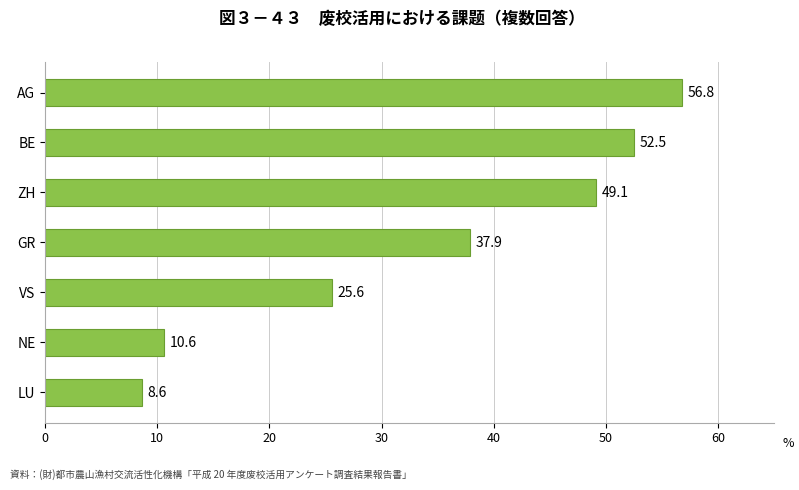

How many data points does each series have?

7